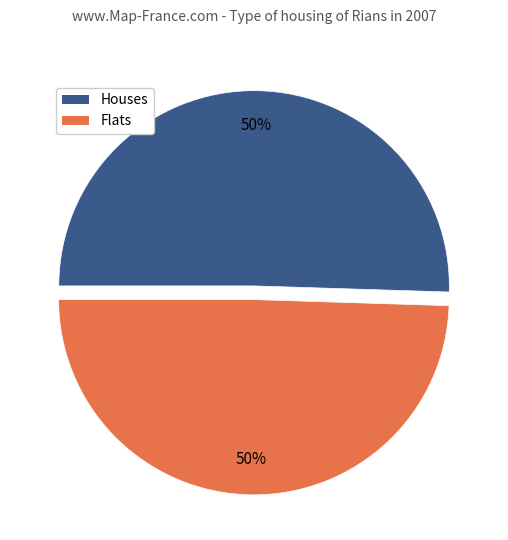

To the nearest percent, what is the average slice percentage?

50%